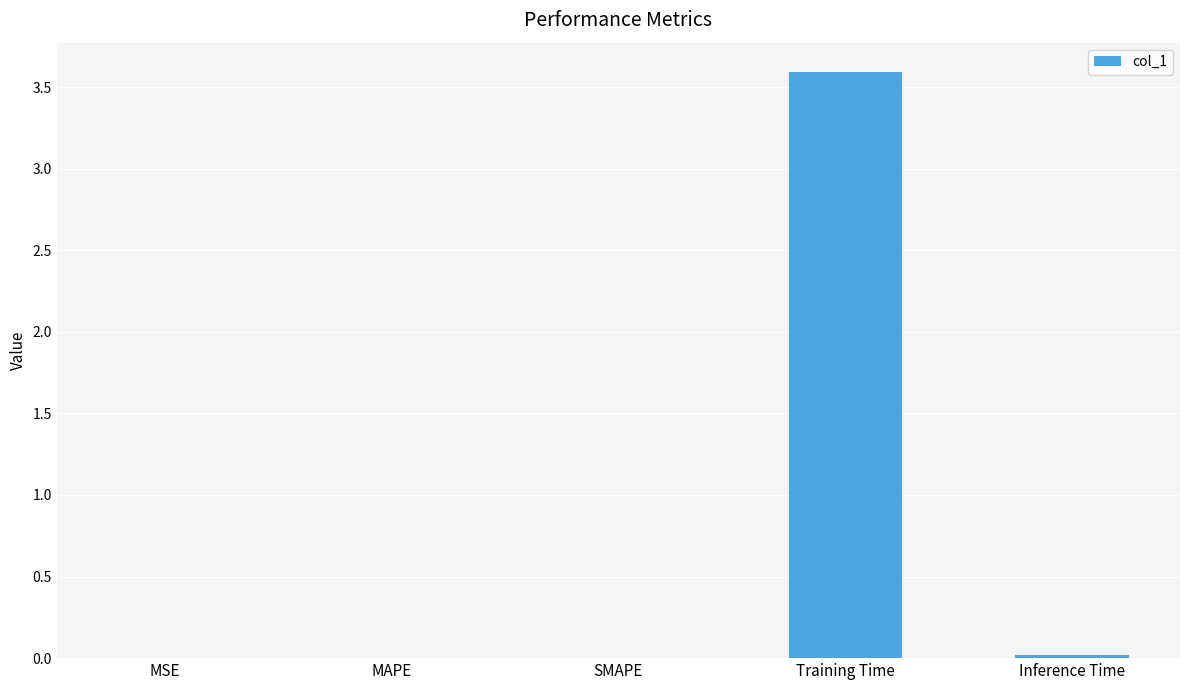

What is the sum of all values?

3.6